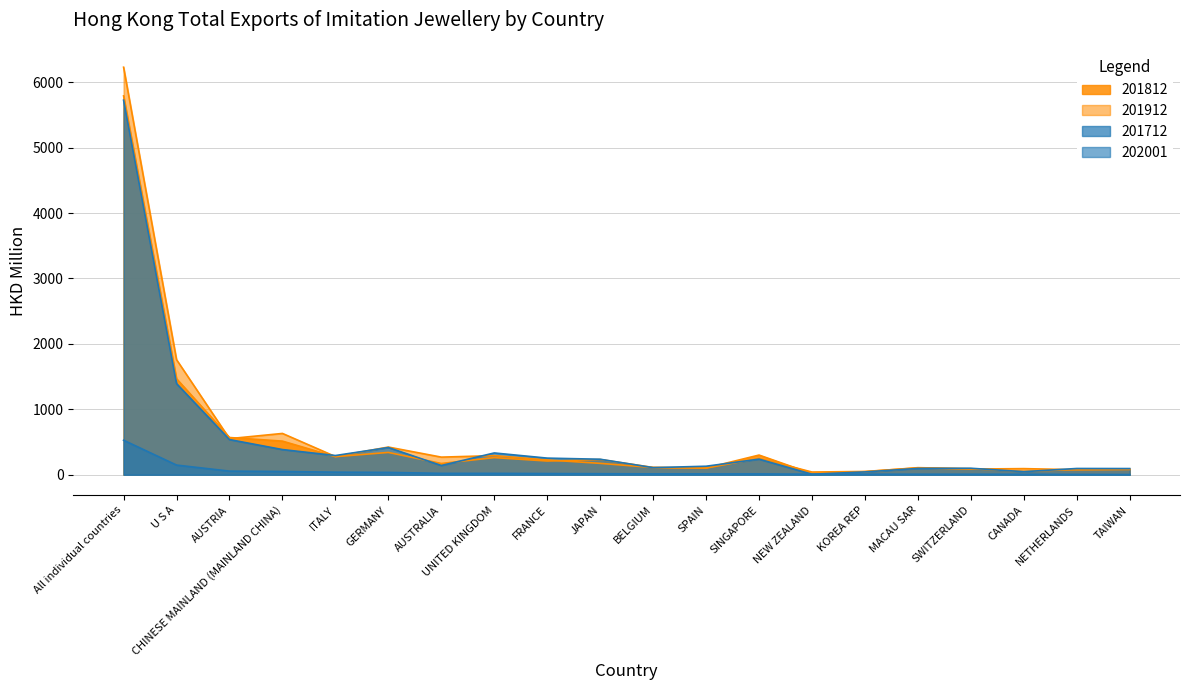

Reading left to right, list all the values displayed in this chart.

201712: All individual countries=5724.8	U S A=1393.0	AUSTRIA=537.7	CHINESE MAINLAND (MAINLAND CHINA)=385.1	ITALY=293.9	GERMANY=416.0	AUSTRALIA=141.2	UNITED KINGDOM=333.2	FRANCE=254.2	JAPAN=237.2	BELGIUM=108.7	SPAIN=130.2	SINGAPORE=238.6	NEW ZEALAND=8.1	KOREA REP=43.2	MACAU SAR=96.9	SWITZERLAND=99.4	CANADA=47.1	NETHERLANDS=95.8	TAIWAN=94.7
201812: All individual countries=5790.4	U S A=1467.5	AUSTRIA=569.2	CHINESE MAINLAND (MAINLAND CHINA)=514.0	ITALY=276.7	GERMANY=341.3	AUSTRALIA=172.3	UNITED KINGDOM=262.1	FRANCE=210.0	JAPAN=233.3	BELGIUM=111.5	SPAIN=103.1	SINGAPORE=300.9	NEW ZEALAND=16.8	KOREA REP=46.4	MACAU SAR=108.3	SWITZERLAND=92.1	CANADA=52.1	NETHERLANDS=80.3	TAIWAN=84.5
201912: All individual countries=6228.7	U S A=1759.0	AUSTRIA=551.8	CHINESE MAINLAND (MAINLAND CHINA)=631.5	ITALY=278.3	GERMANY=423.3	AUSTRALIA=269.5	UNITED KINGDOM=292.3	FRANCE=226.5	JAPAN=174.2	BELGIUM=110.6	SPAIN=101.9	SINGAPORE=250.9	NEW ZEALAND=41.7	KOREA REP=50.3	MACAU SAR=104.0	SWITZERLAND=86.9	CANADA=93.7	NETHERLANDS=76.7	TAIWAN=81.3
202001: All individual countries=527.4	U S A=147.8	AUSTRIA=55.5	CHINESE MAINLAND (MAINLAND CHINA)=50.0	ITALY=39.6	GERMANY=35.7	AUSTRALIA=21.2	UNITED KINGDOM=21.1	FRANCE=18.3	JAPAN=15.9	BELGIUM=13.4	SPAIN=13.2	SINGAPORE=12.9	NEW ZEALAND=8.4	KOREA REP=8.3	MACAU SAR=8.1	SWITZERLAND=7.6	CANADA=7.2	NETHERLANDS=5.2	TAIWAN=3.0